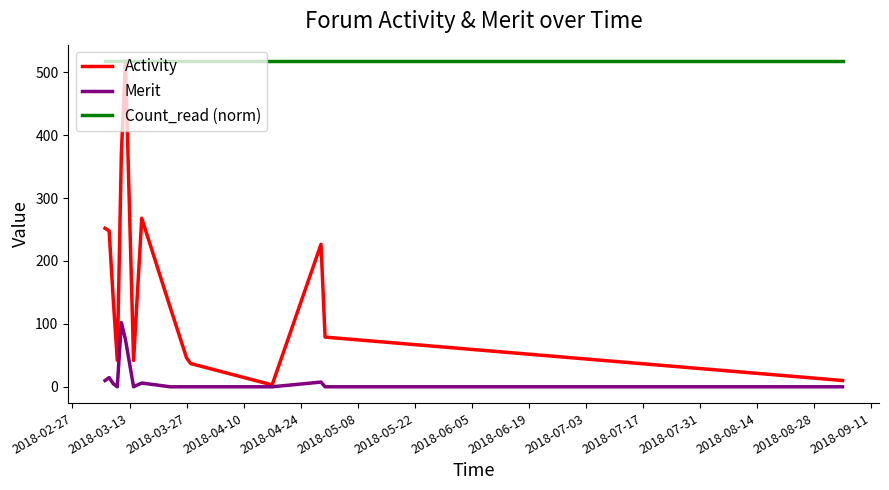

What is the maximum value shown in the chart?

518.0